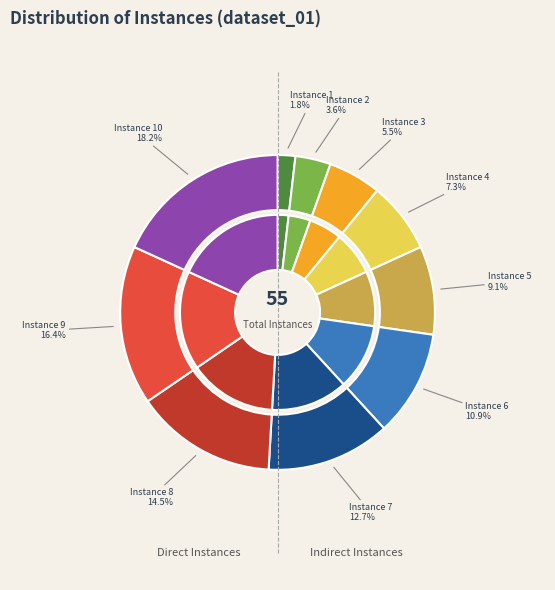

Does any single category account for the majority?

No